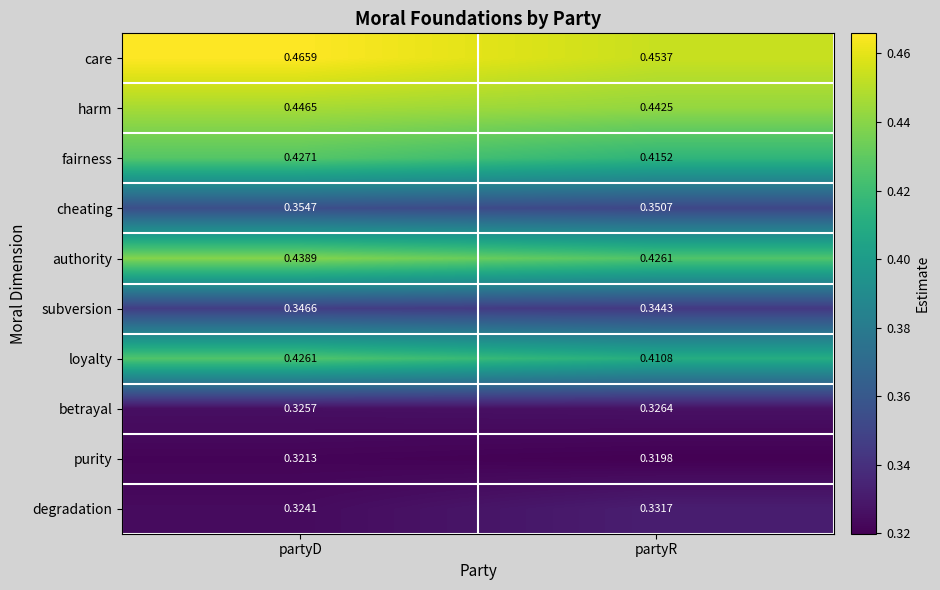

Which series has the largest range (max minus min)?

loyalty